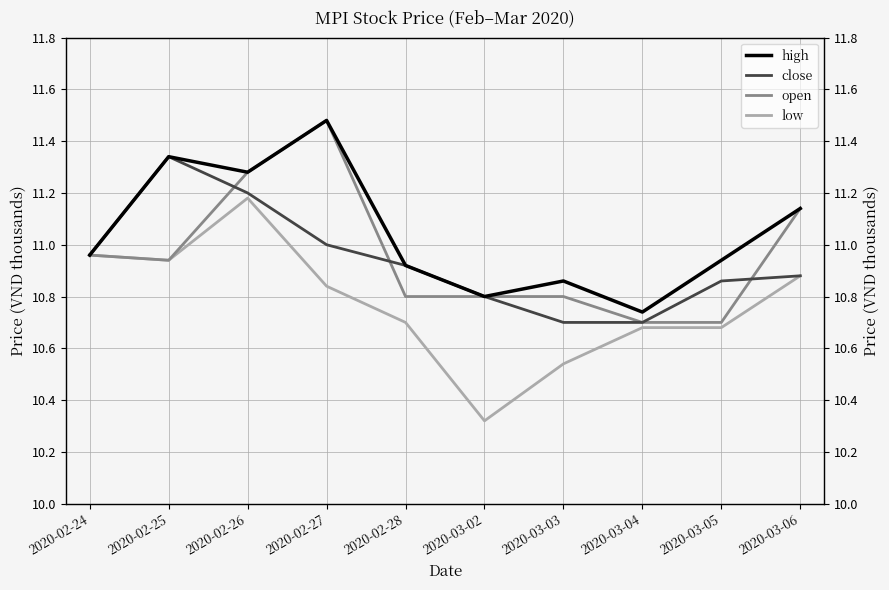

What is the value of the high point at the 10th from the left?

11.1